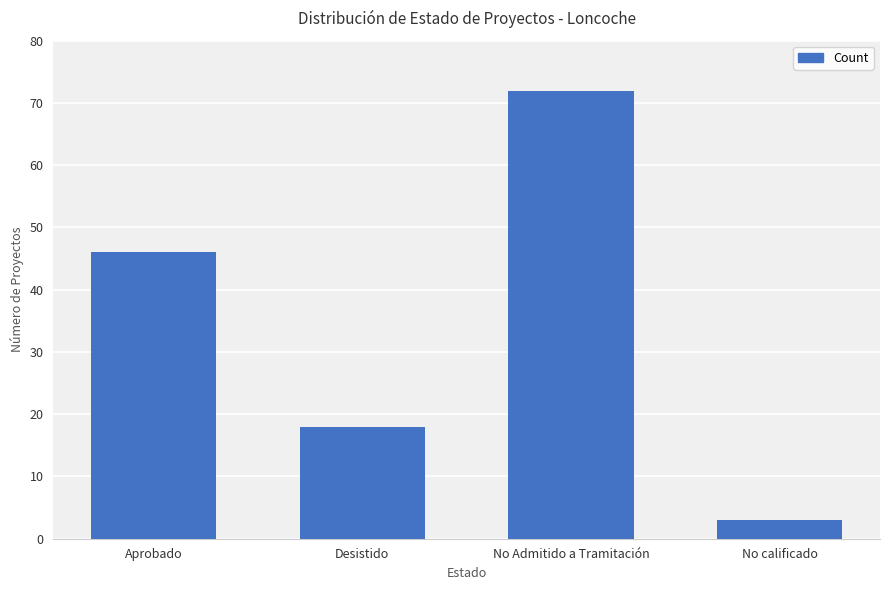

Which category has the lowest value across all series?

No calificado